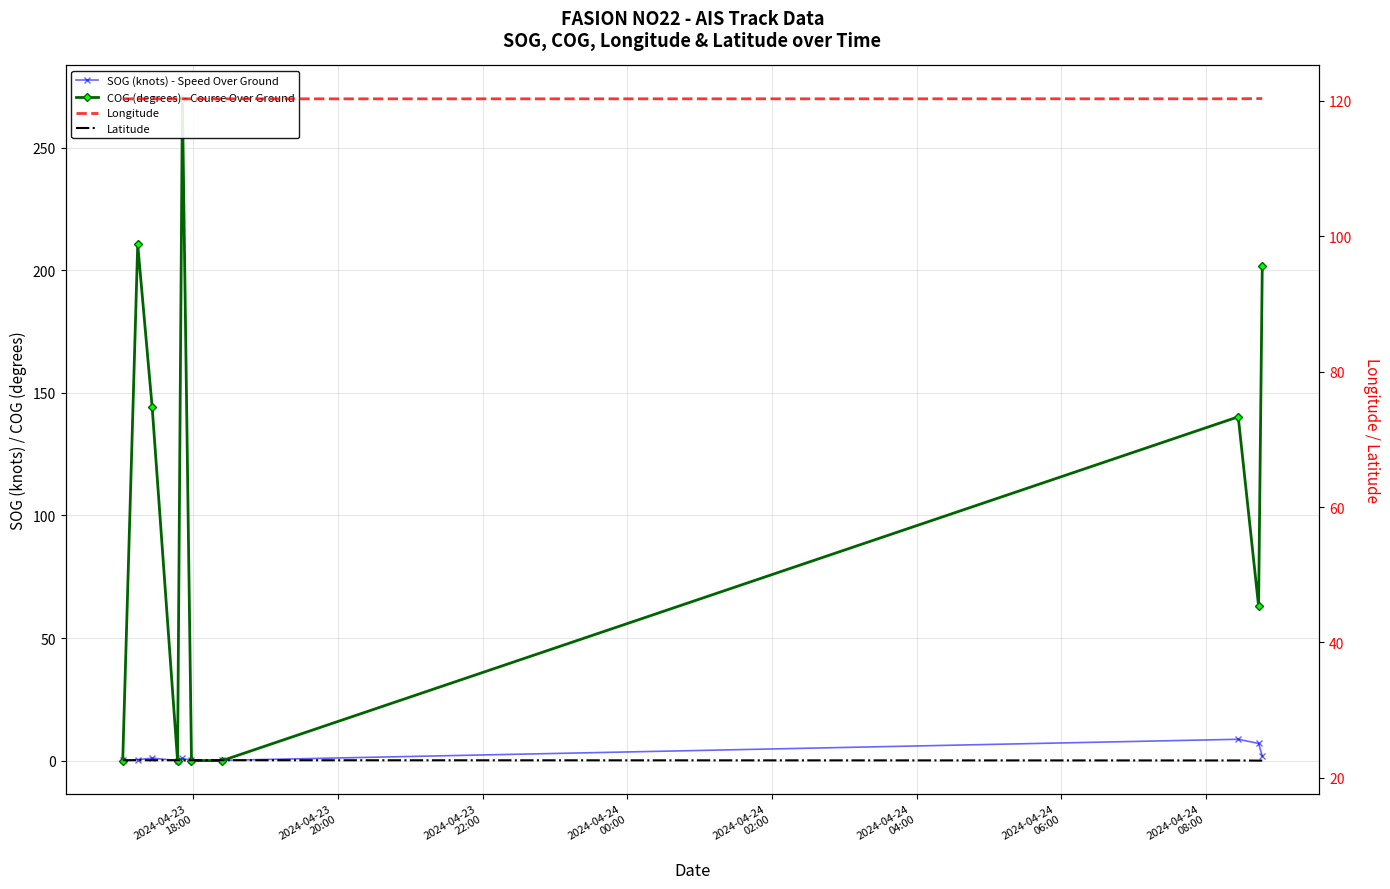

Rank the series by their maximum value, from lowest to highest.

SOG (knots) - Speed Over Ground, Latitude, Longitude, COG (degrees) - Course Over Ground